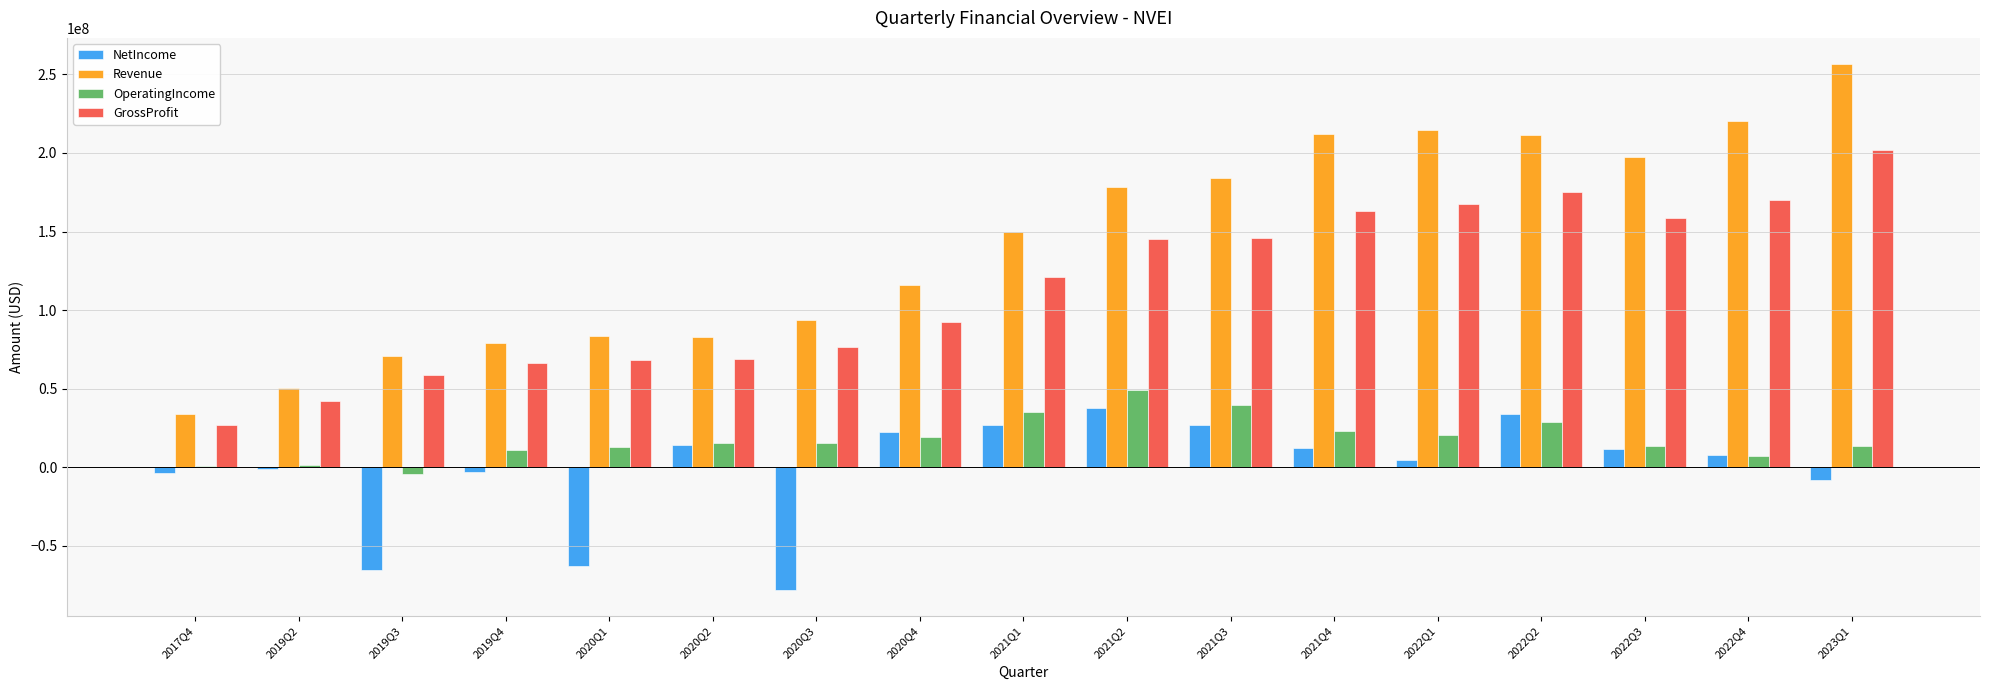

Where is GrossProfit nearest to the value 114538000?

2021Q1